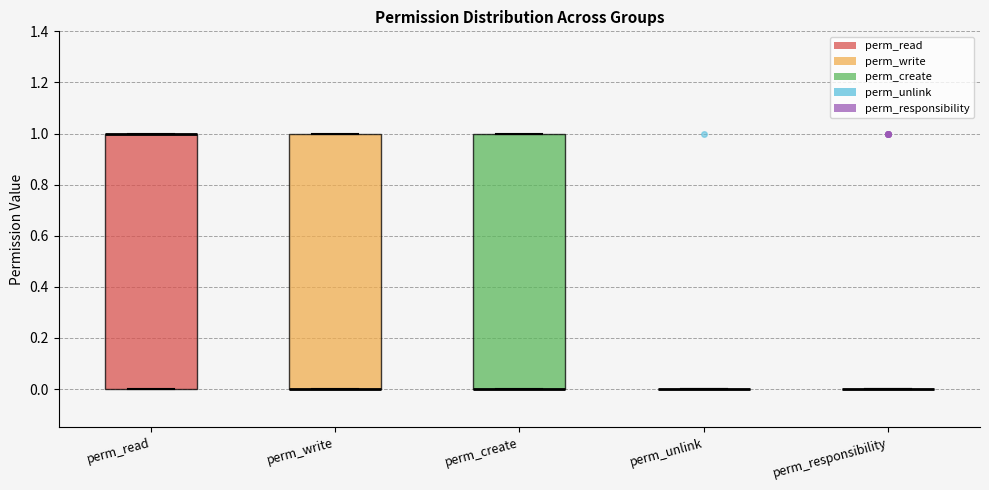

Where is the upper edge of the box for perm_write on the y-axis? The values are not printed on the chart, so give them approximately, as read against the axis.

1